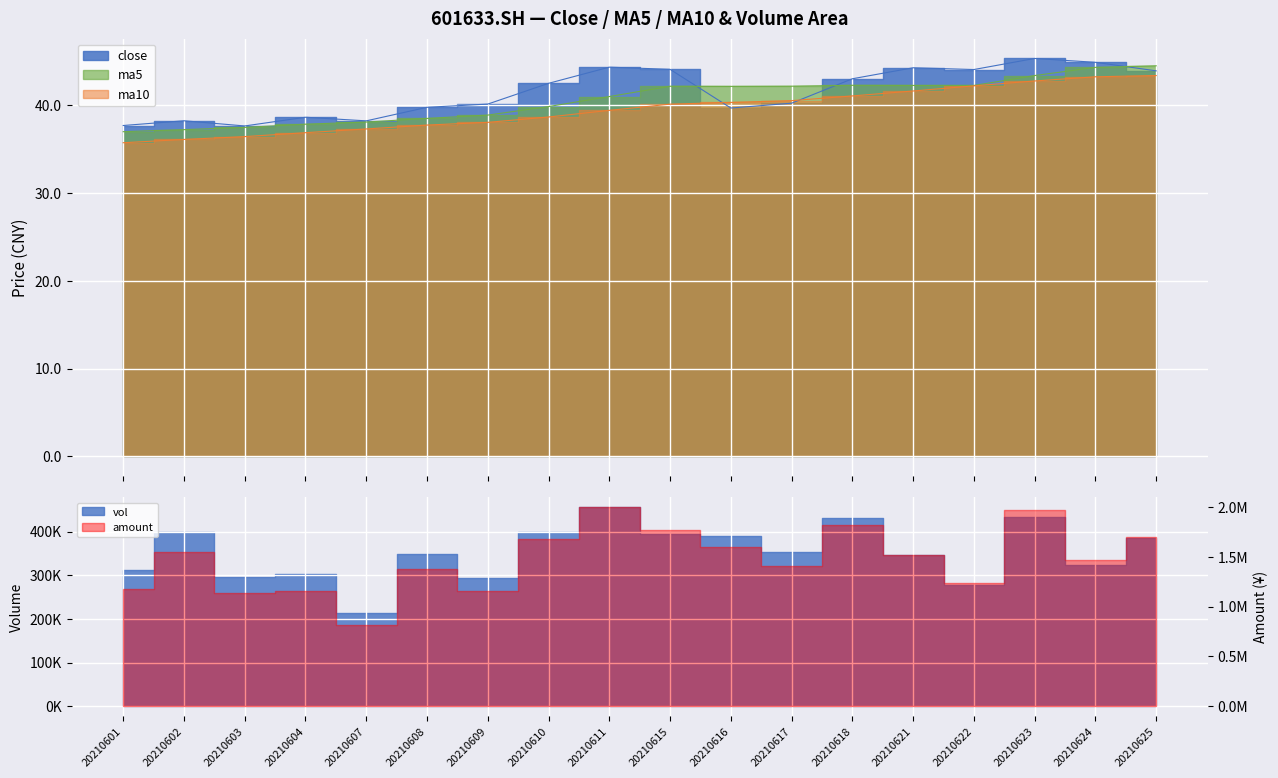

What is the sum of the ma5 values at 20210625 and 20210601?

81.4